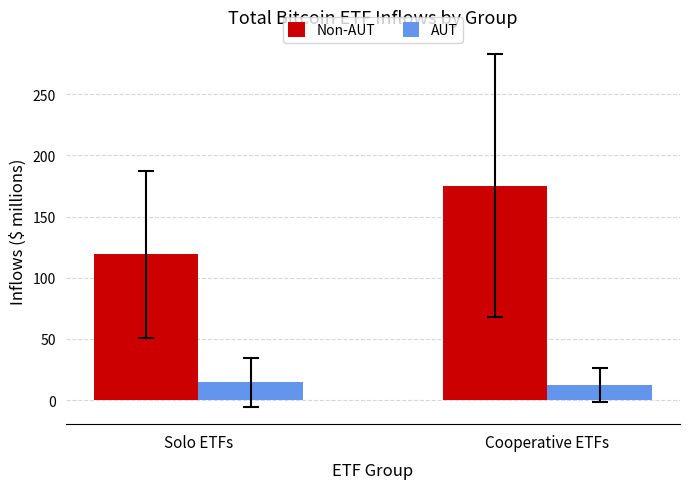

Does the chart contain any negative values?

No